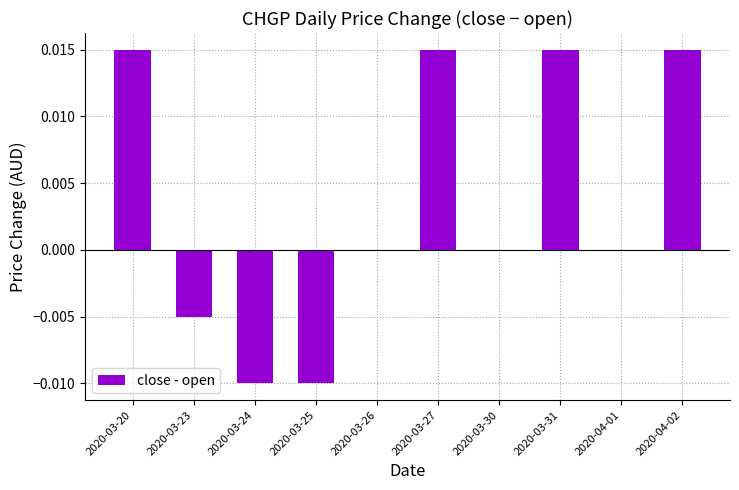

Between 2020-03-31 and 2020-03-30, which is larger?

2020-03-31